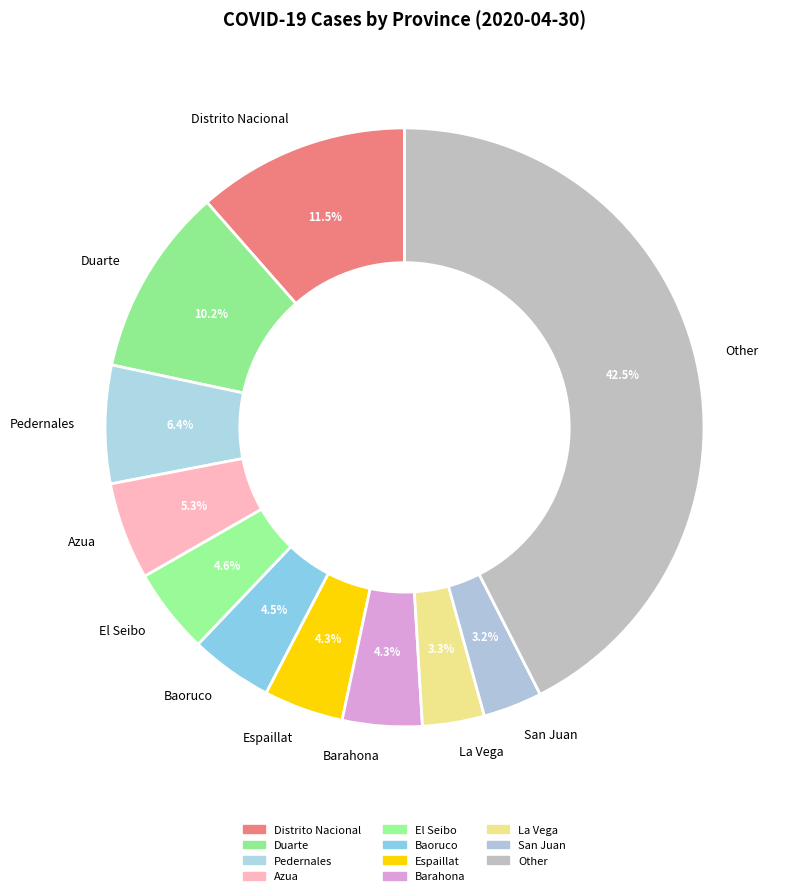

Is there any slice that represents more than half of the pie?

No